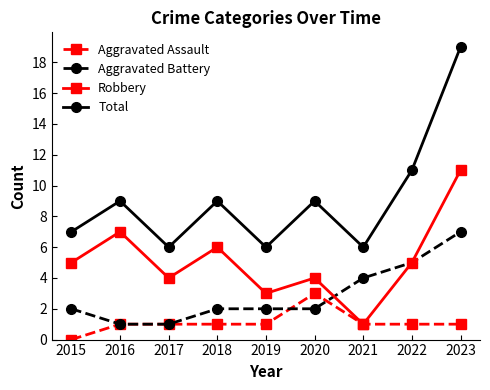

What is the sum of the Robbery values at 2021 and 2023?

12